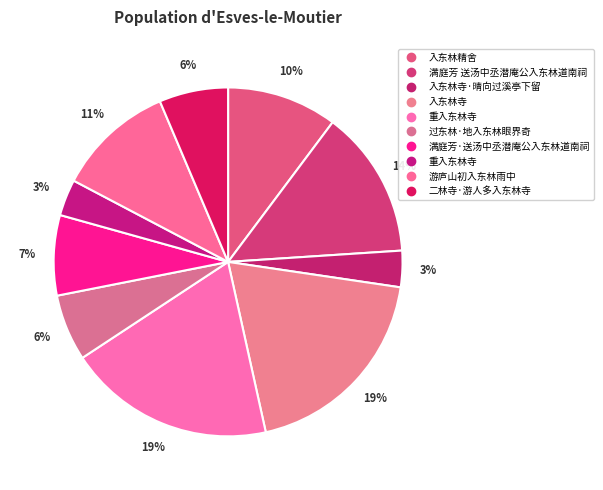

How many segments does this pie chart have?

10